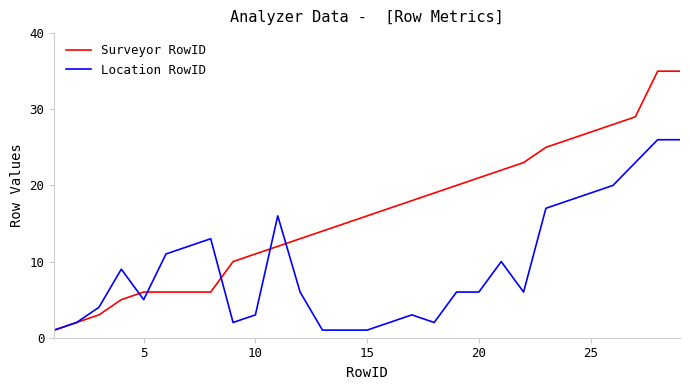

Which series has the largest total across all categories?

Surveyor RowID